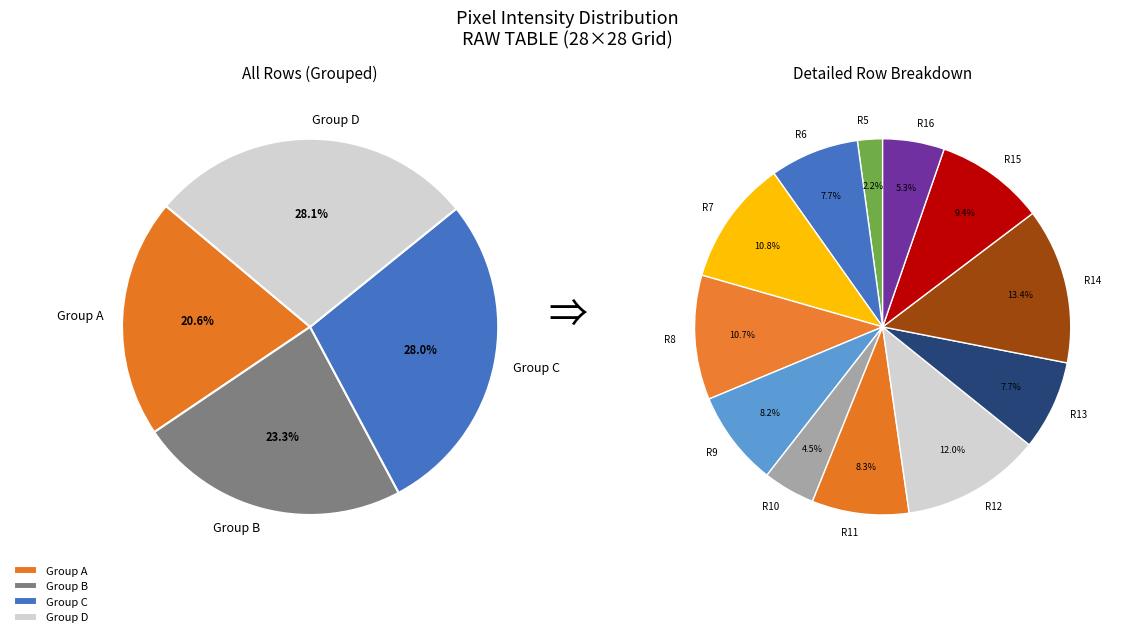

To the nearest percent, what percentage of the pie is Row 9?

8%